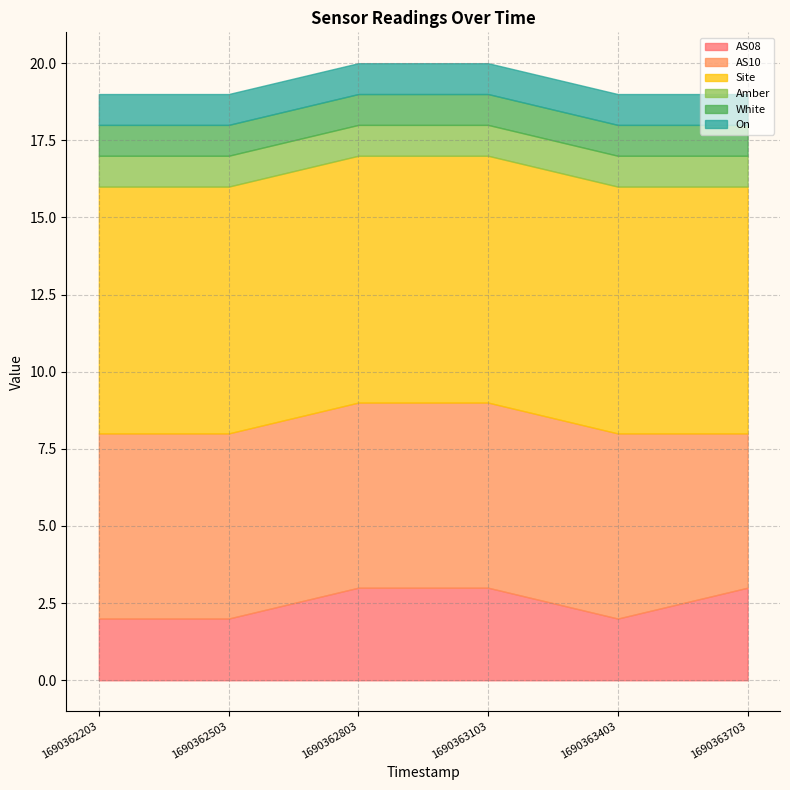

What is the value of the AS10 point at the 2nd from the left?

6